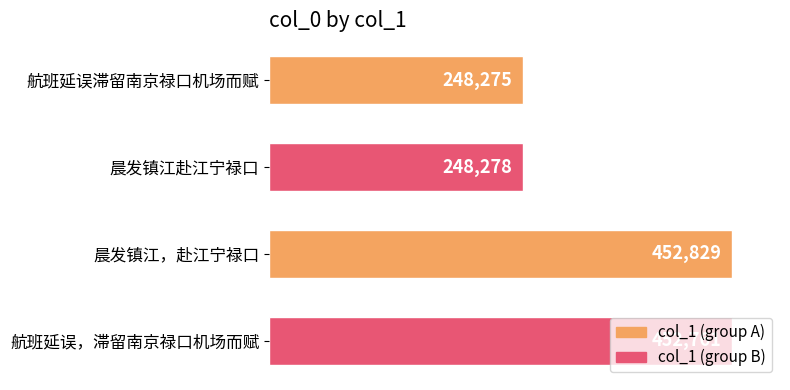

What is the difference between the maximum and minimum values?

204554